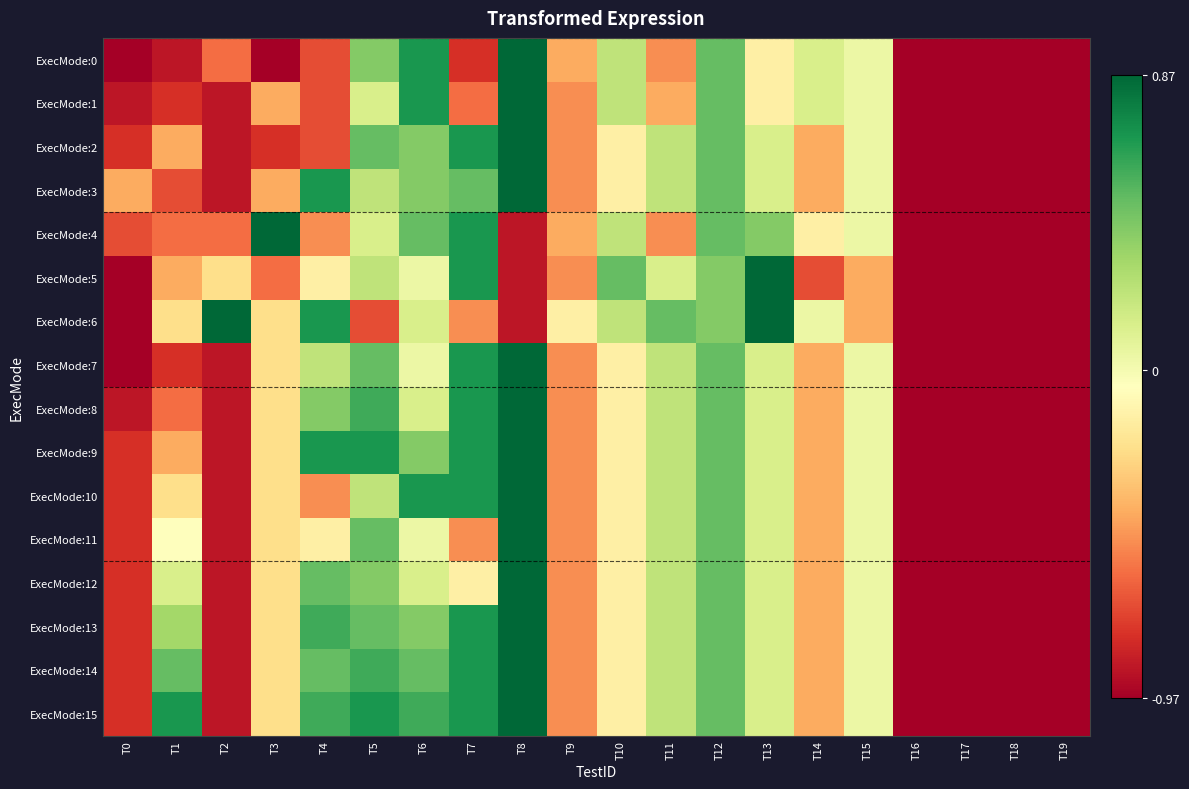

Between T12 and T14, which series saw the biggest shift?

ExecMode:5